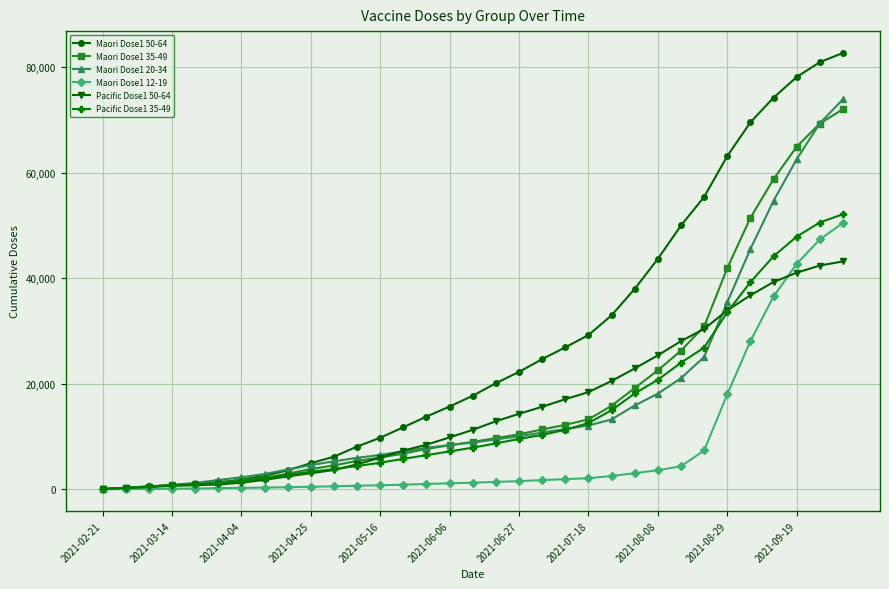

Which series has the widest spread of values?

Maori Dose1 50-64